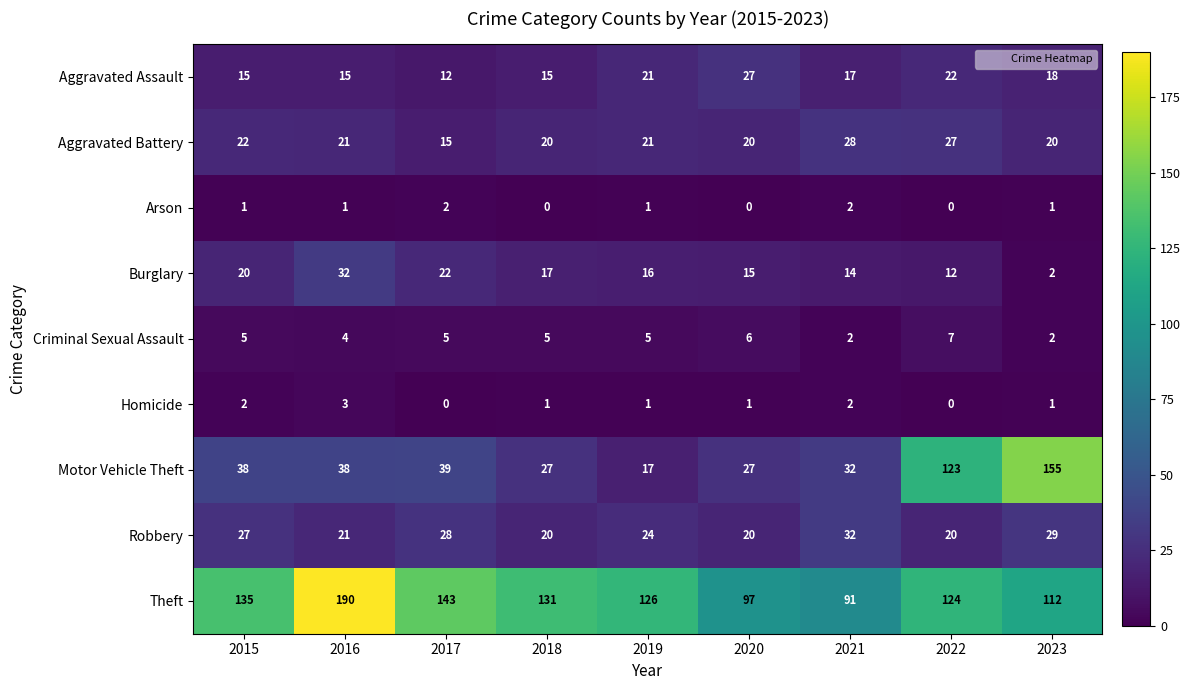

The Aggravated Battery series shows 21 at 2016. True or false?

True